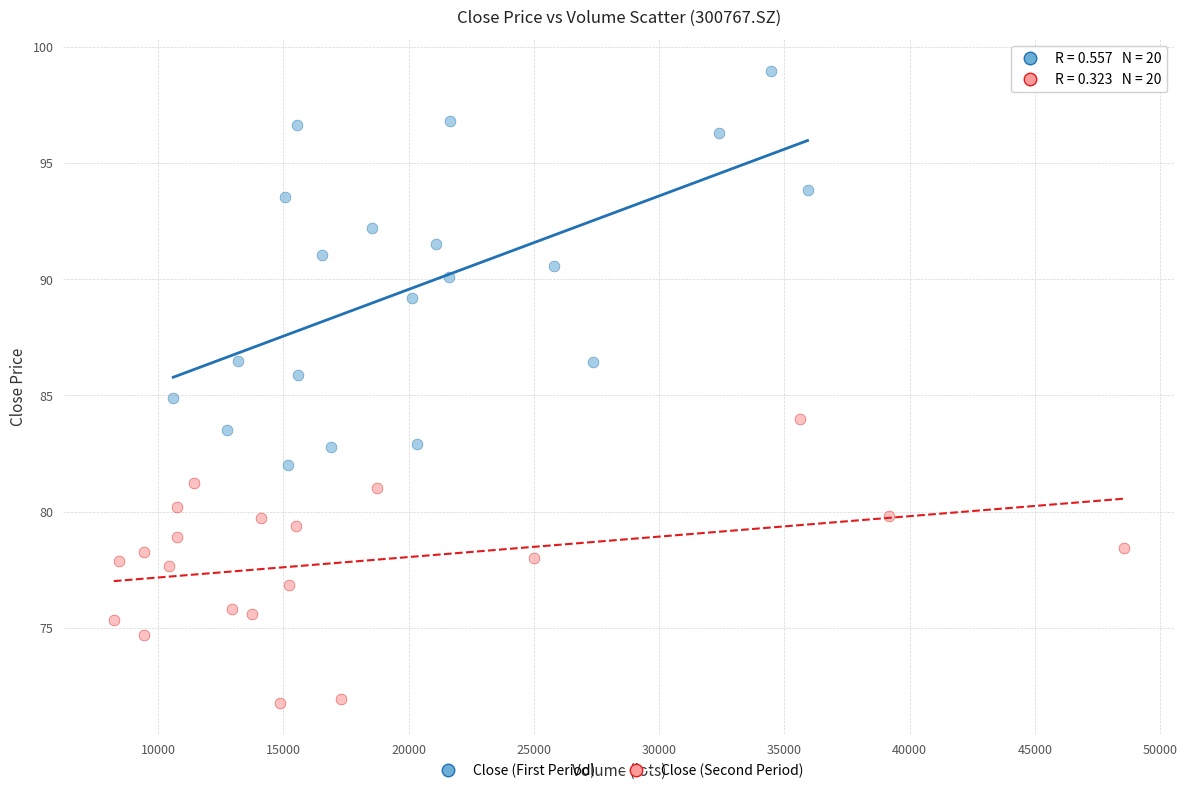

Which series reaches the maximum Y coordinate?

Close (First Period)